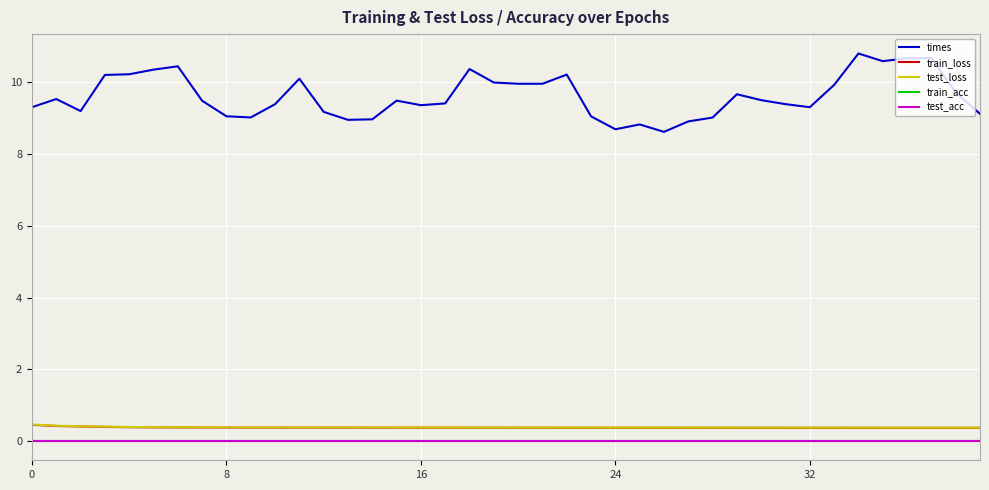

Does the chart display data point markers on the line(s)?

No